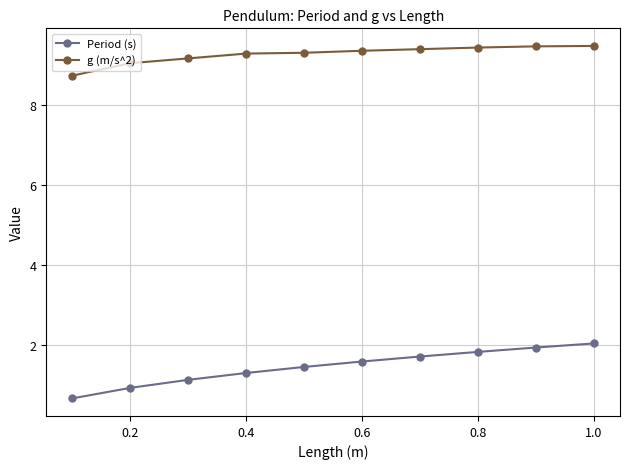

Rank the series by their maximum value, from highest to lowest.

g (m/s^2), Period (s)